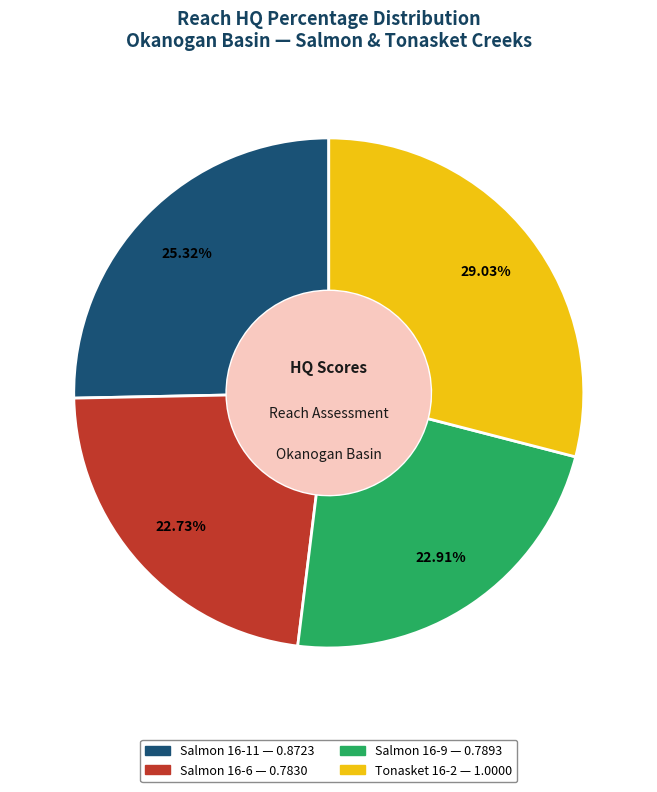

To the nearest percent, what portion does Salmon 16-6 represent?

23%